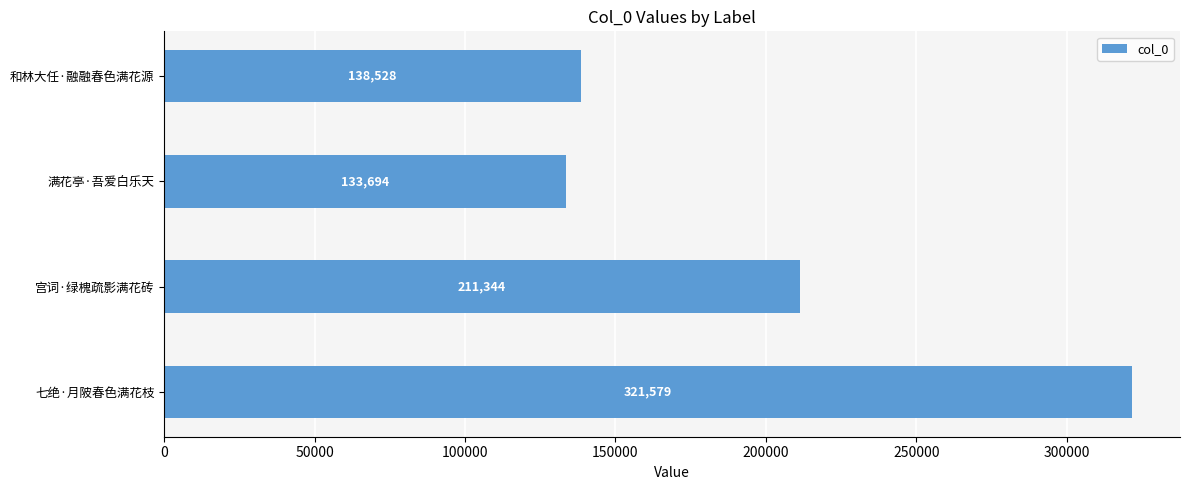

What is the label of the 2nd bar from the top?

满花亭·吾爱白乐天